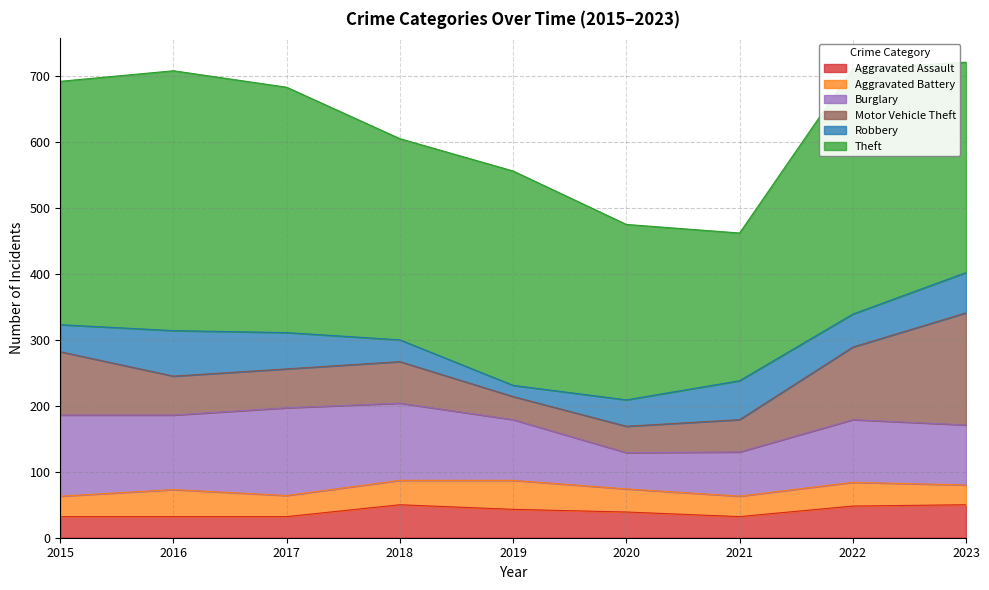

Reading left to right, transcribe all the data shown in this chart.

Aggravated Assault: 32	32	32	50	43	39	32	48	50
Aggravated Battery: 31	41	32	37	44	35	31	36	30
Burglary: 123	113	133	117	92	55	67	95	91
Motor Vehicle Theft: 96	59	59	63	35	40	49	110	170
Robbery: 41	69	55	33	17	40	59	50	61
Theft: 369	394	372	305	325	266	224	372	319